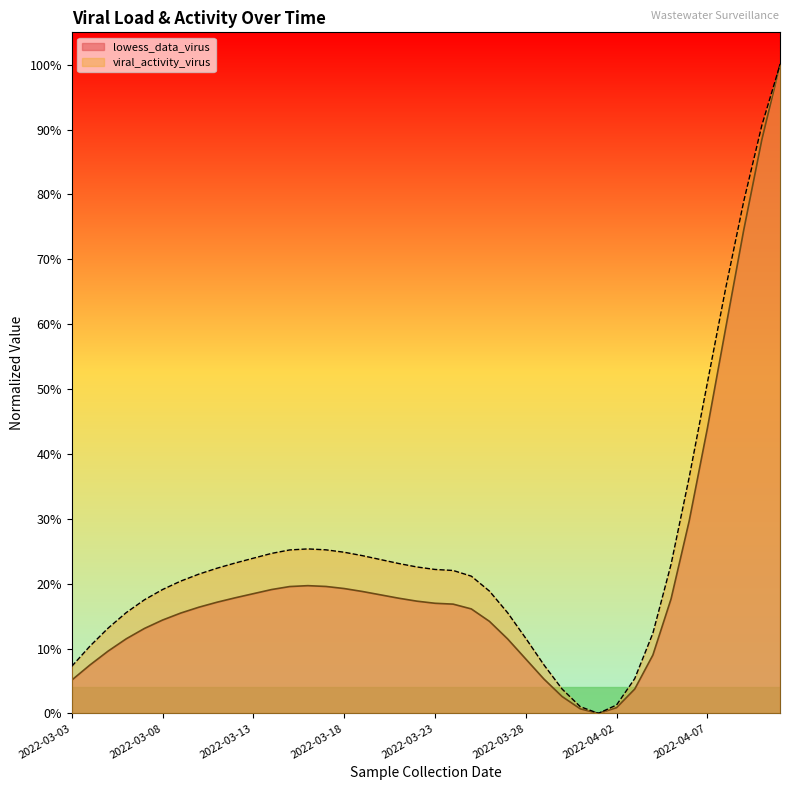

Rank the series by their average value, from highest to lowest.

viral_activity_virus, lowess_data_virus